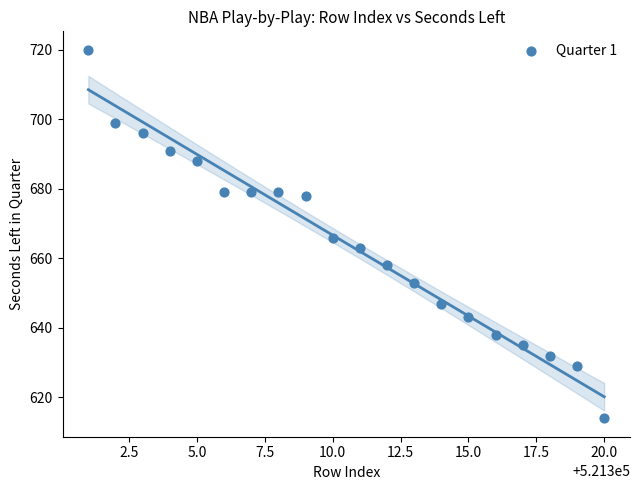

What is the range of X values (max minus min)?

19